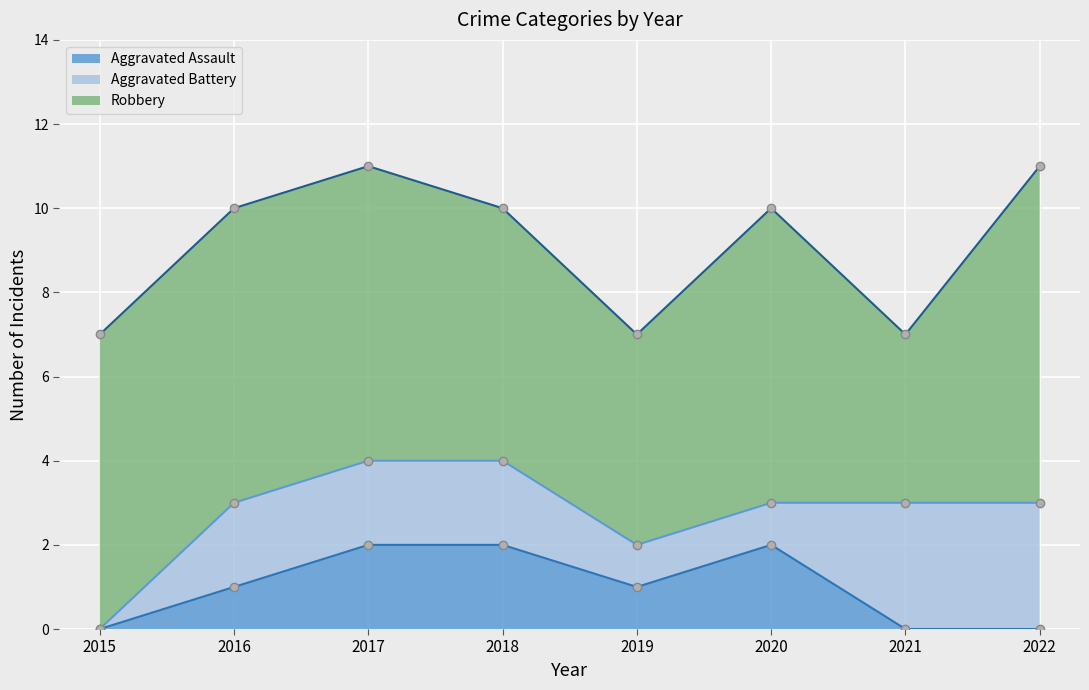

Is it true that Aggravated Battery equals 1 at 2019?

False